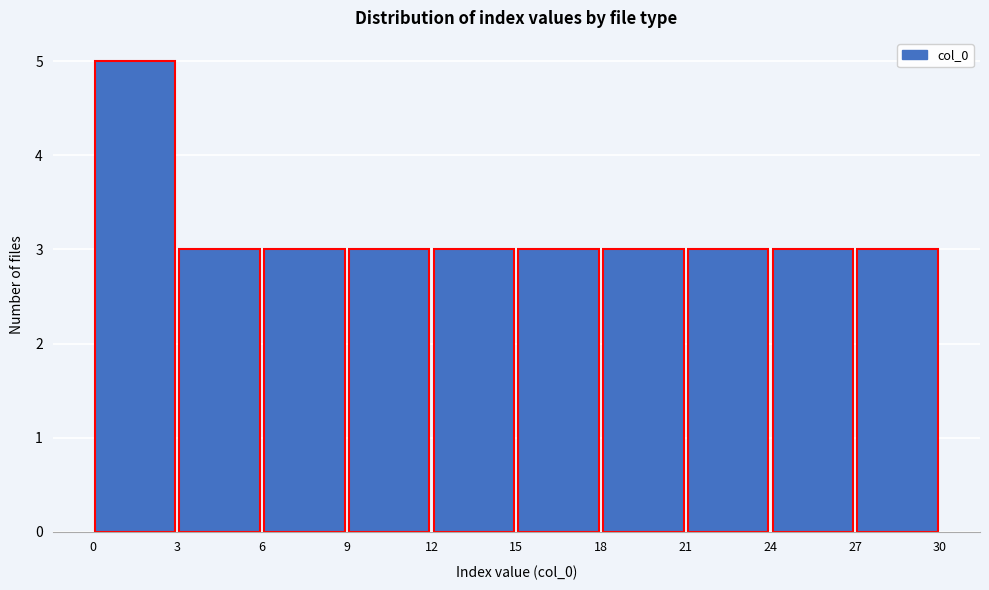

Reading left to right, transcribe this chart: for each bar, give the range it covers on the x-axis and its height. The values are not printed on the chart, so give them approximately, as read against the axis.

0 to 3: 5
3 to 6: 3
6 to 9: 3
9 to 12: 3
12 to 15: 3
15 to 18: 3
18 to 21: 3
21 to 24: 3
24 to 27: 3
27 to 30: 3